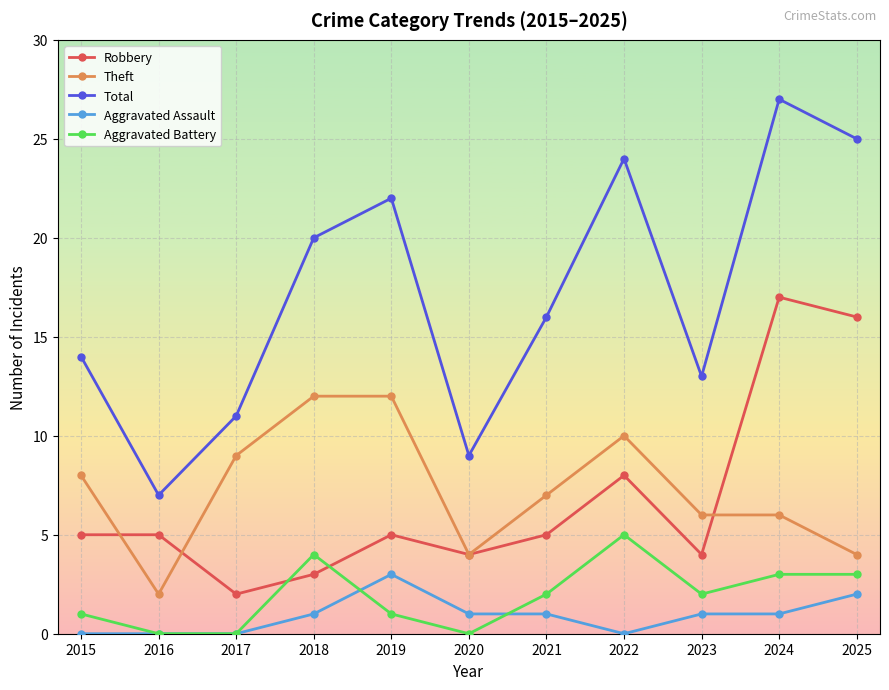

Which series has the largest total across all categories?

Total